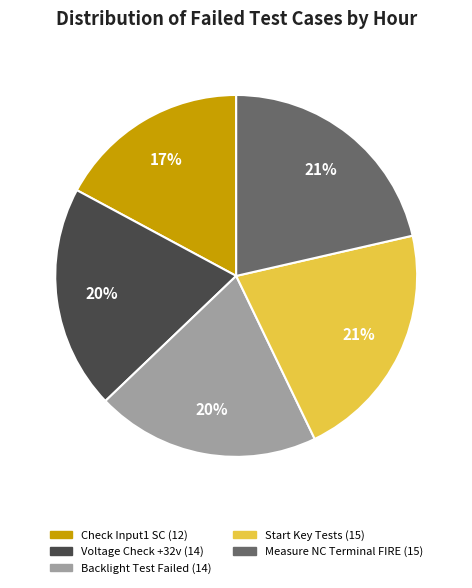

What percentage is the Backlight Test Failed slice, to the nearest percent?

20%